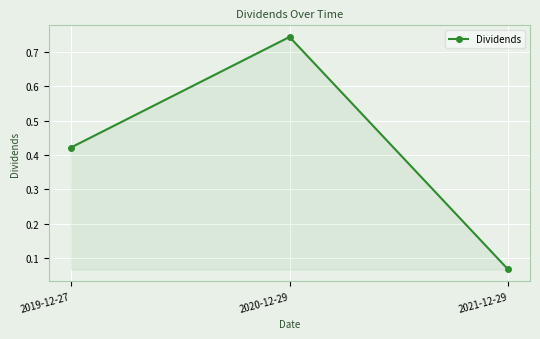

Rank the categories by value from highest to lowest.

2020-12-29, 2019-12-27, 2021-12-29